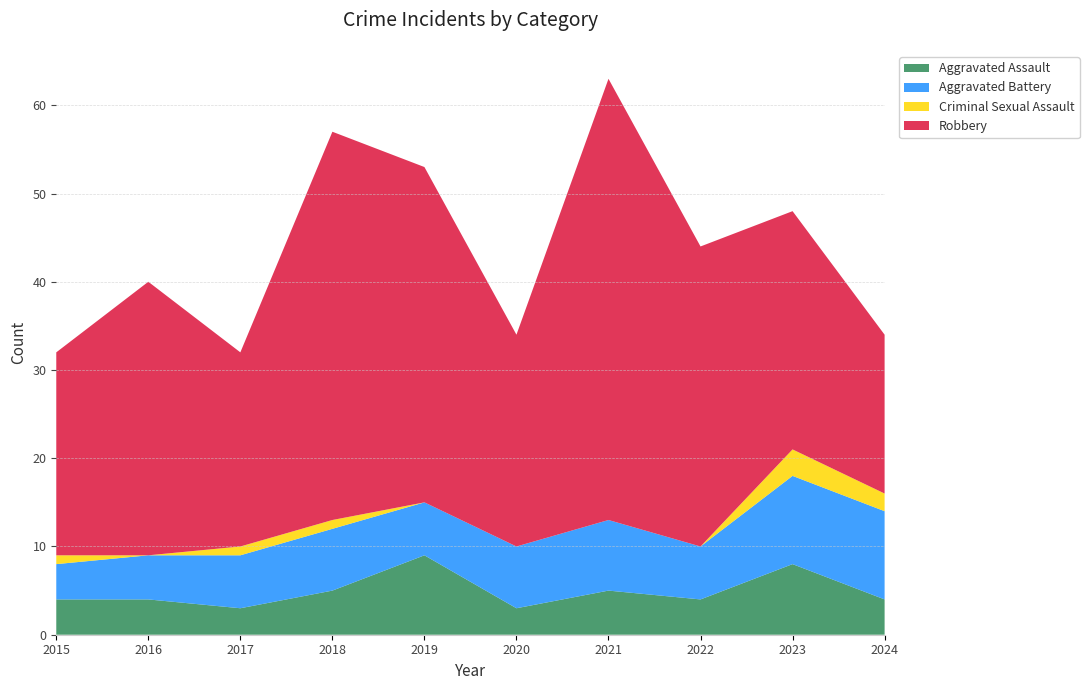

Reading left to right, extract all data points from this chart.

Aggravated Assault: 4	4	3	5	9	3	5	4	8	4
Aggravated Battery: 4	5	6	7	6	7	8	6	10	10
Criminal Sexual Assault: 1	0	1	1	0	0	0	0	3	2
Robbery: 23	31	22	44	38	24	50	34	27	18